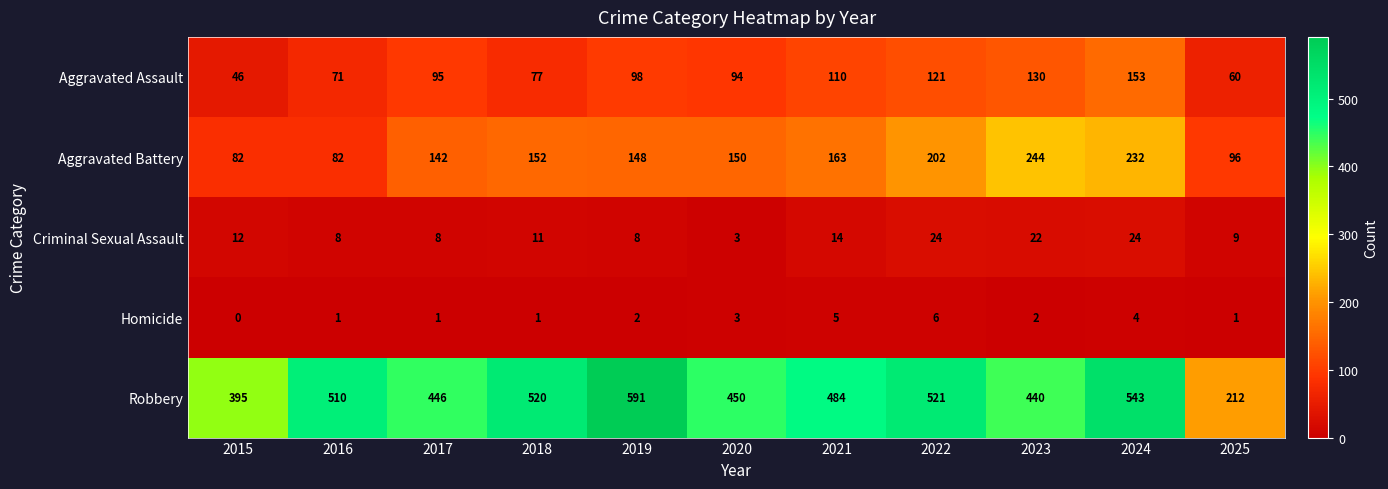

True or false: Aggravated Assault has a value of 77 at 2018.

True